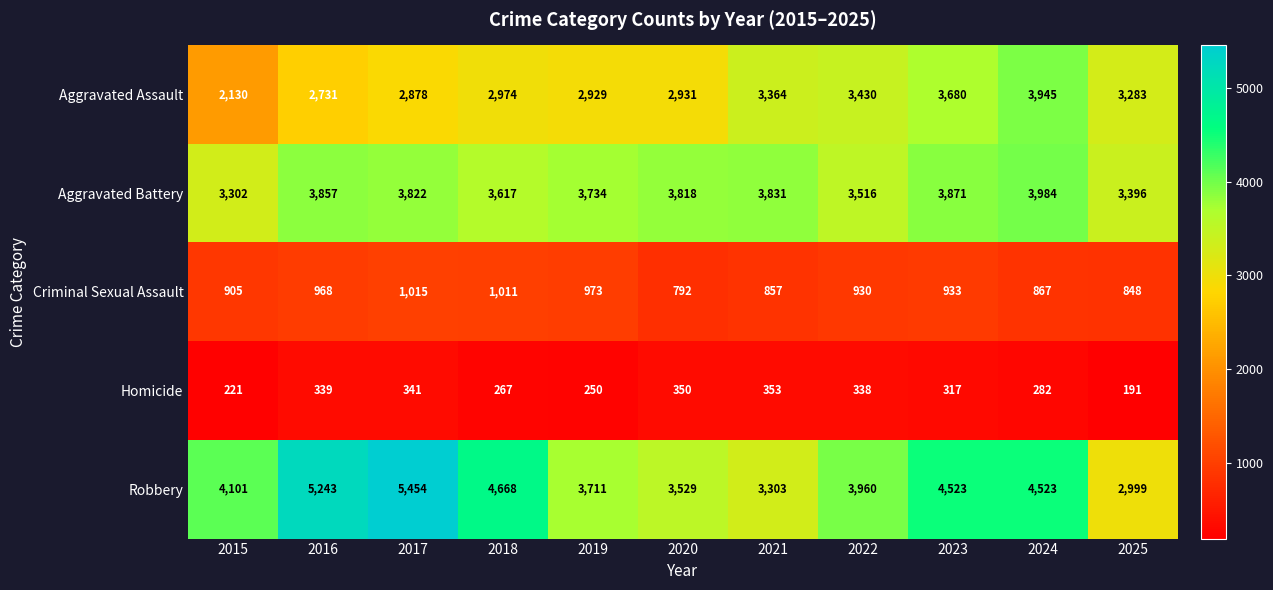

Rank the series by their maximum value, from highest to lowest.

Robbery, Aggravated Battery, Aggravated Assault, Criminal Sexual Assault, Homicide